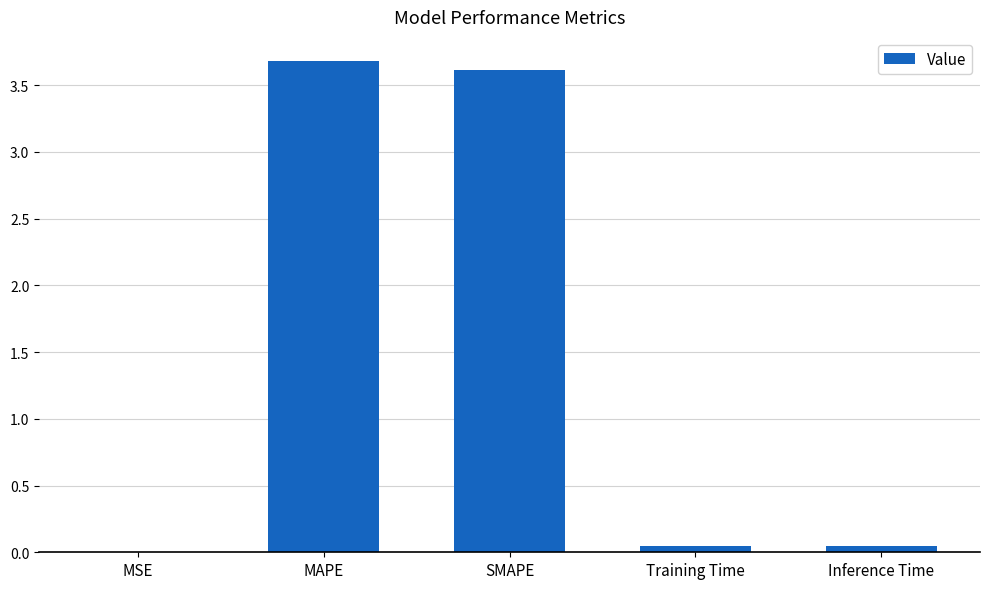

Approximately how many times larger is the value at MAPE compared to SMAPE?

1.0